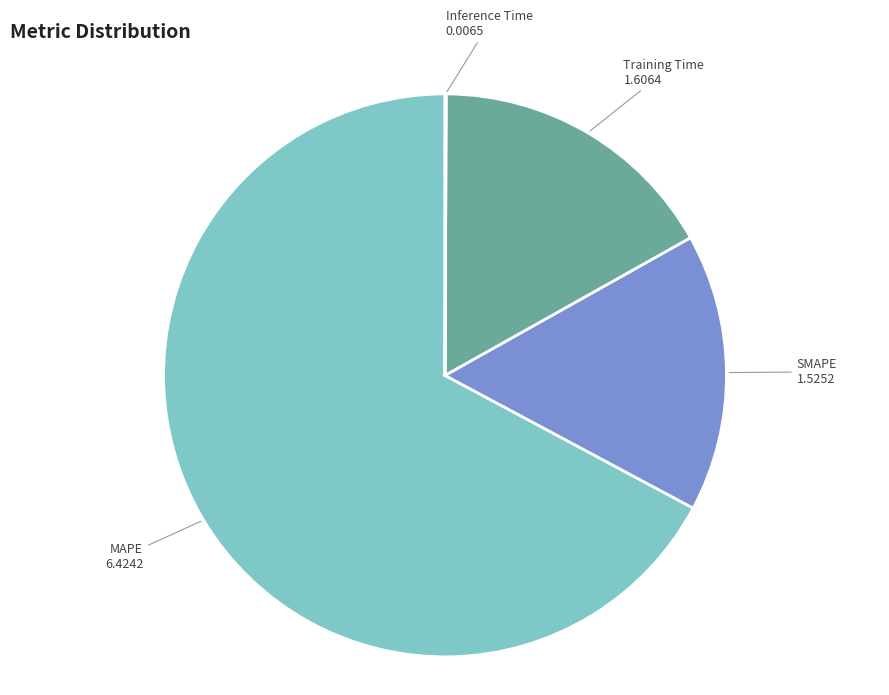

The MAPE slice represents 67% of the pie. True or false?

True